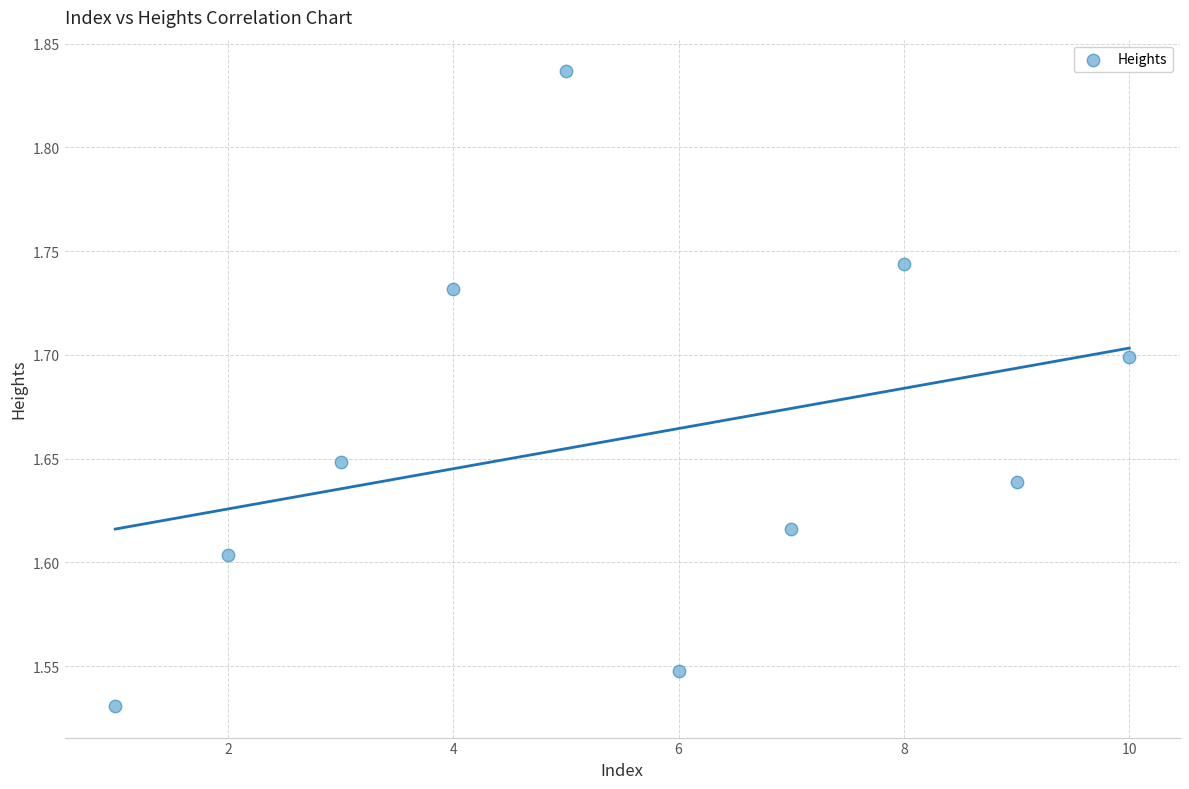

What is the range of X values (max minus min)?

9.0